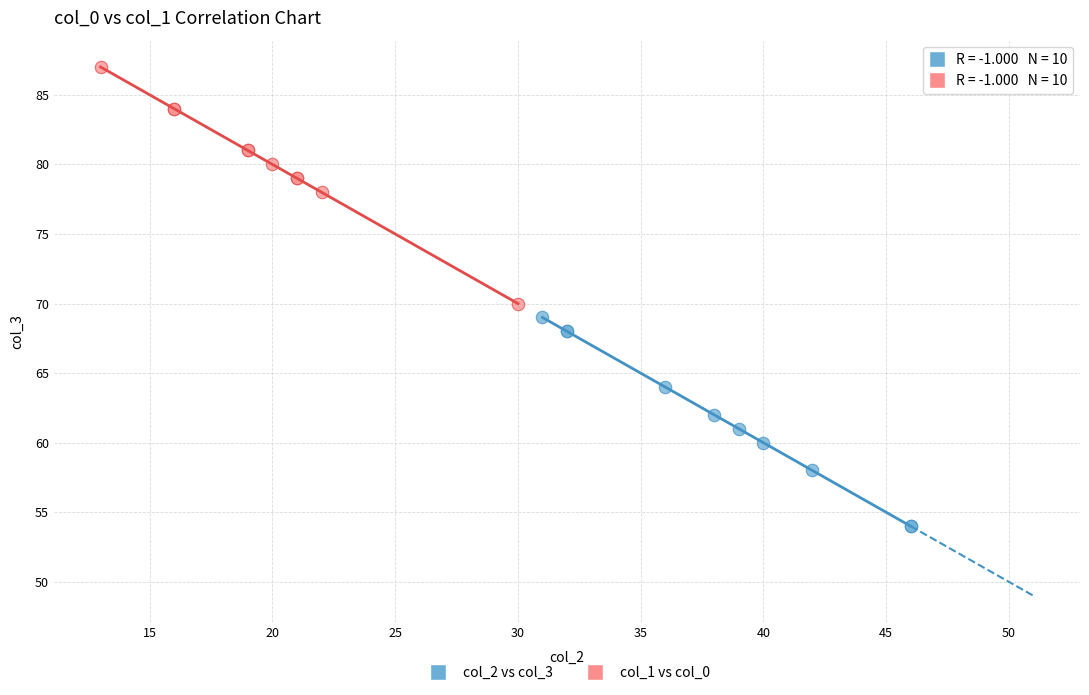

What are all the series names shown in the legend?

col_2 vs col_3, col_1 vs col_0